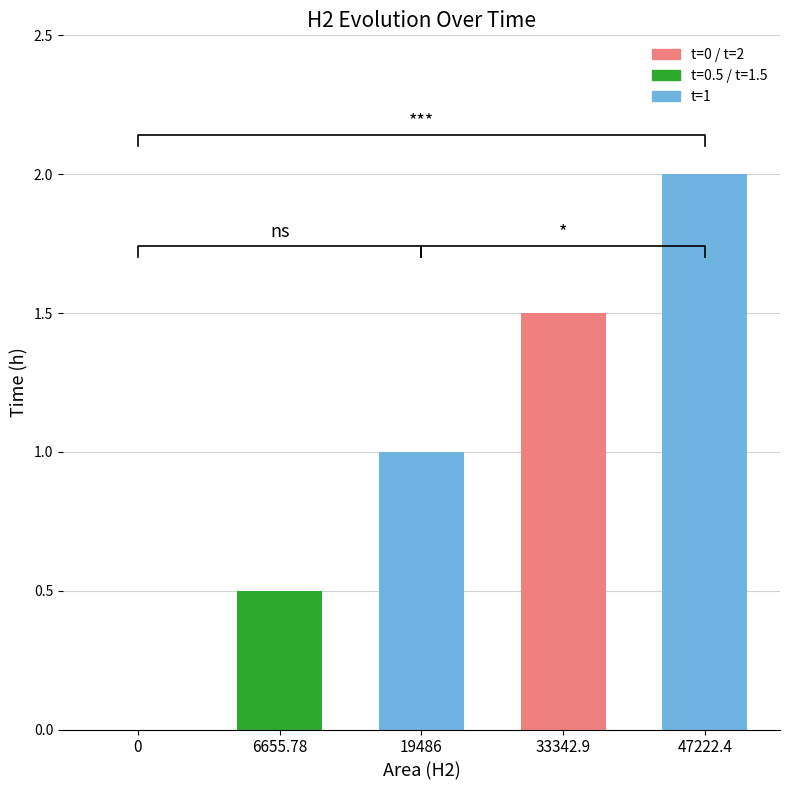

Rank the categories by value from lowest to highest.

0, 6655.78, 19486, 33342.9, 47222.4